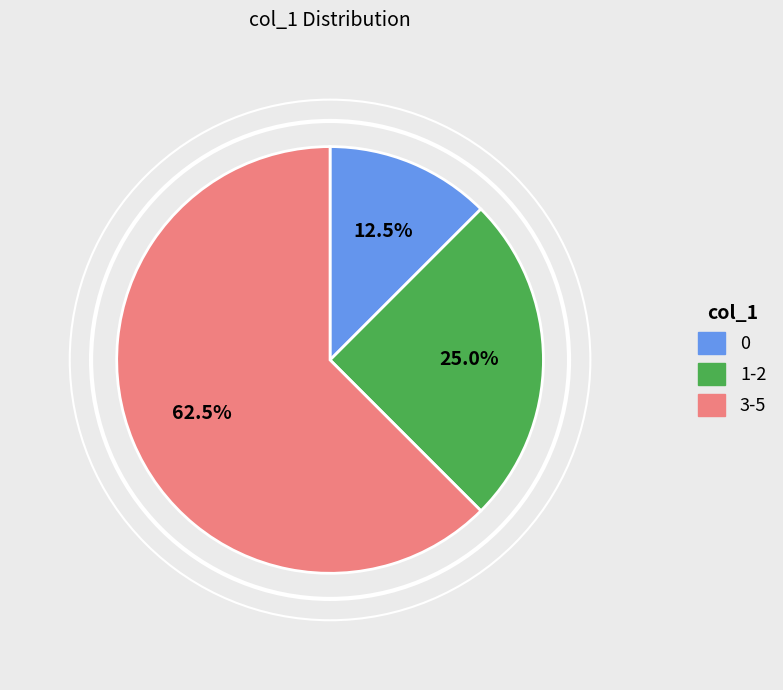

Does any single category account for the majority?

Yes